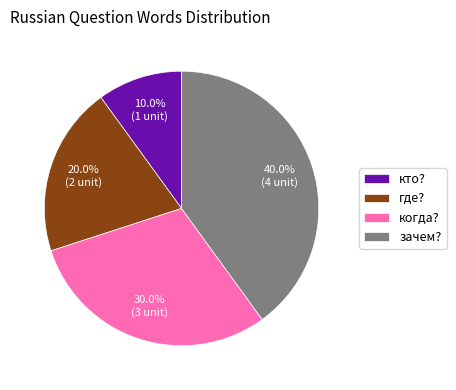

Combined, what portion of the pie is где? and зачем??

60.0%